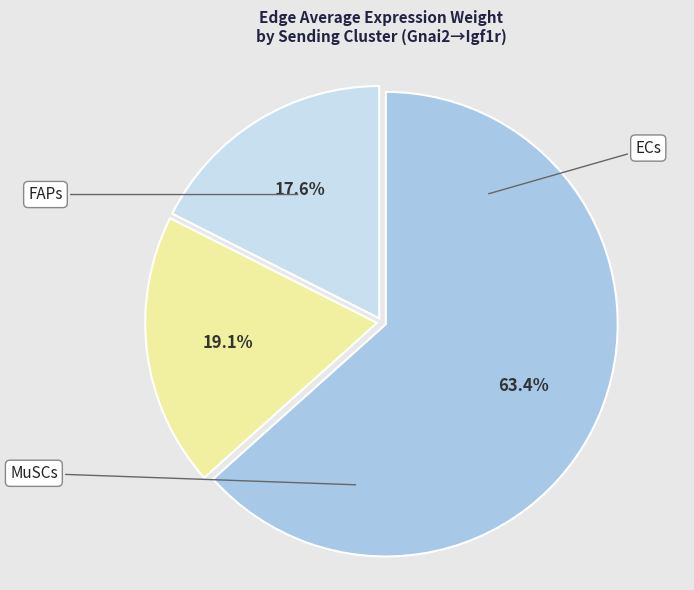

To the nearest percent, what is the average slice percentage?

33%